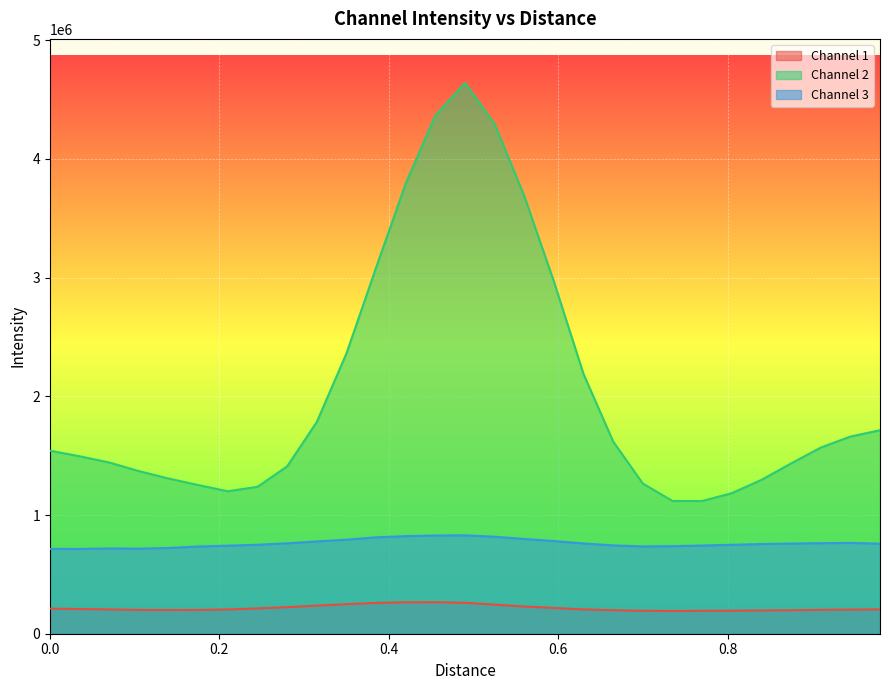

Which series has the largest total across all categories?

Channel 2